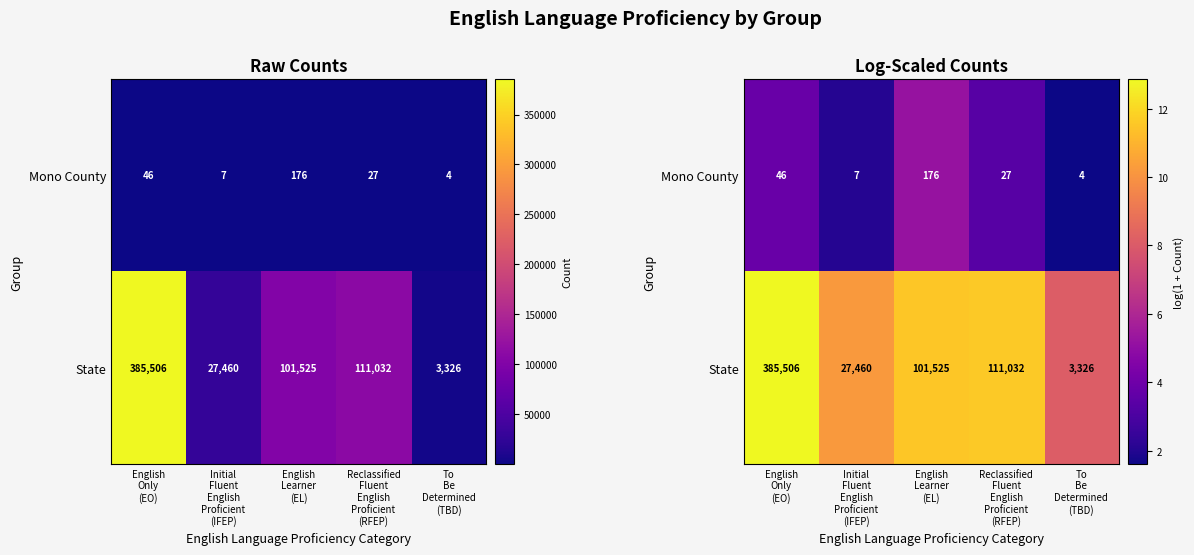

Rank the series by their average value, from lowest to highest.

Mono County, State